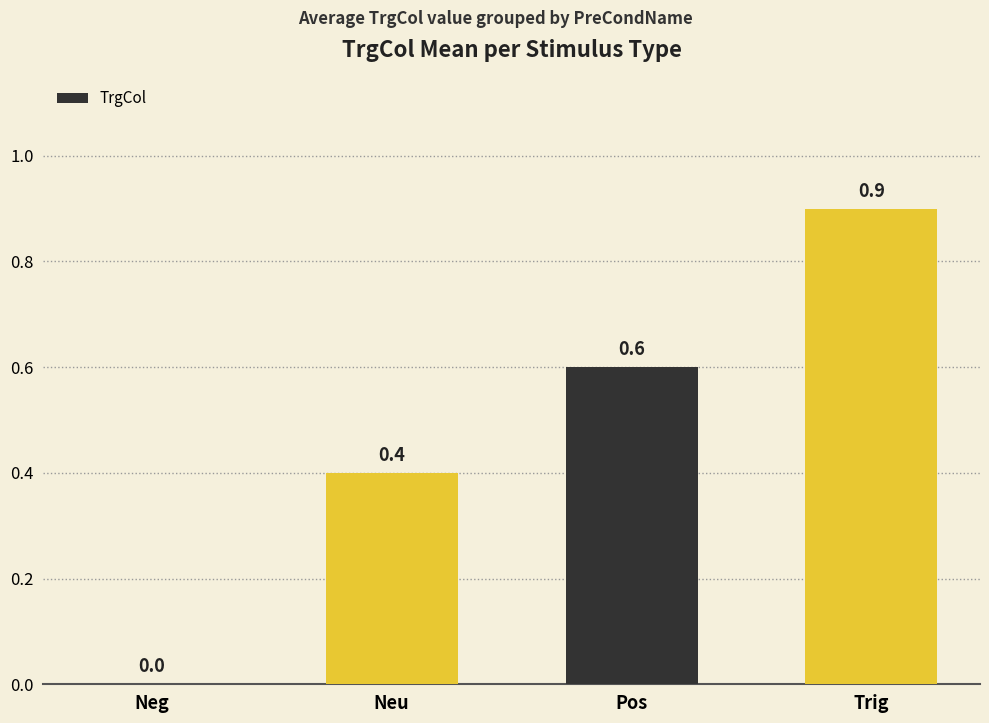

Are the bars horizontal?

No